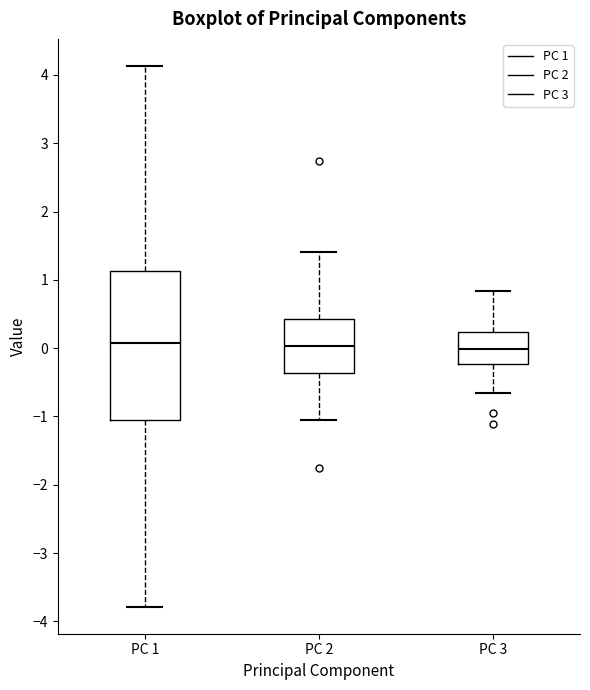

Reading left to right, transcribe this box plot: for each box, give where its median line is, the range the box spans, and where its two whiskers end, as read against the y-axis. The values are not printed on the chart, so give them approximately, as read against the axis.

PC 1: median 0.1, box -1.1 to 1.1, whiskers -3.8 to 4.1
PC 2: median 0.0, box -0.4 to 0.4, whiskers -1.1 to 1.4
PC 3: median 0.0, box -0.2 to 0.2, whiskers -0.7 to 0.8